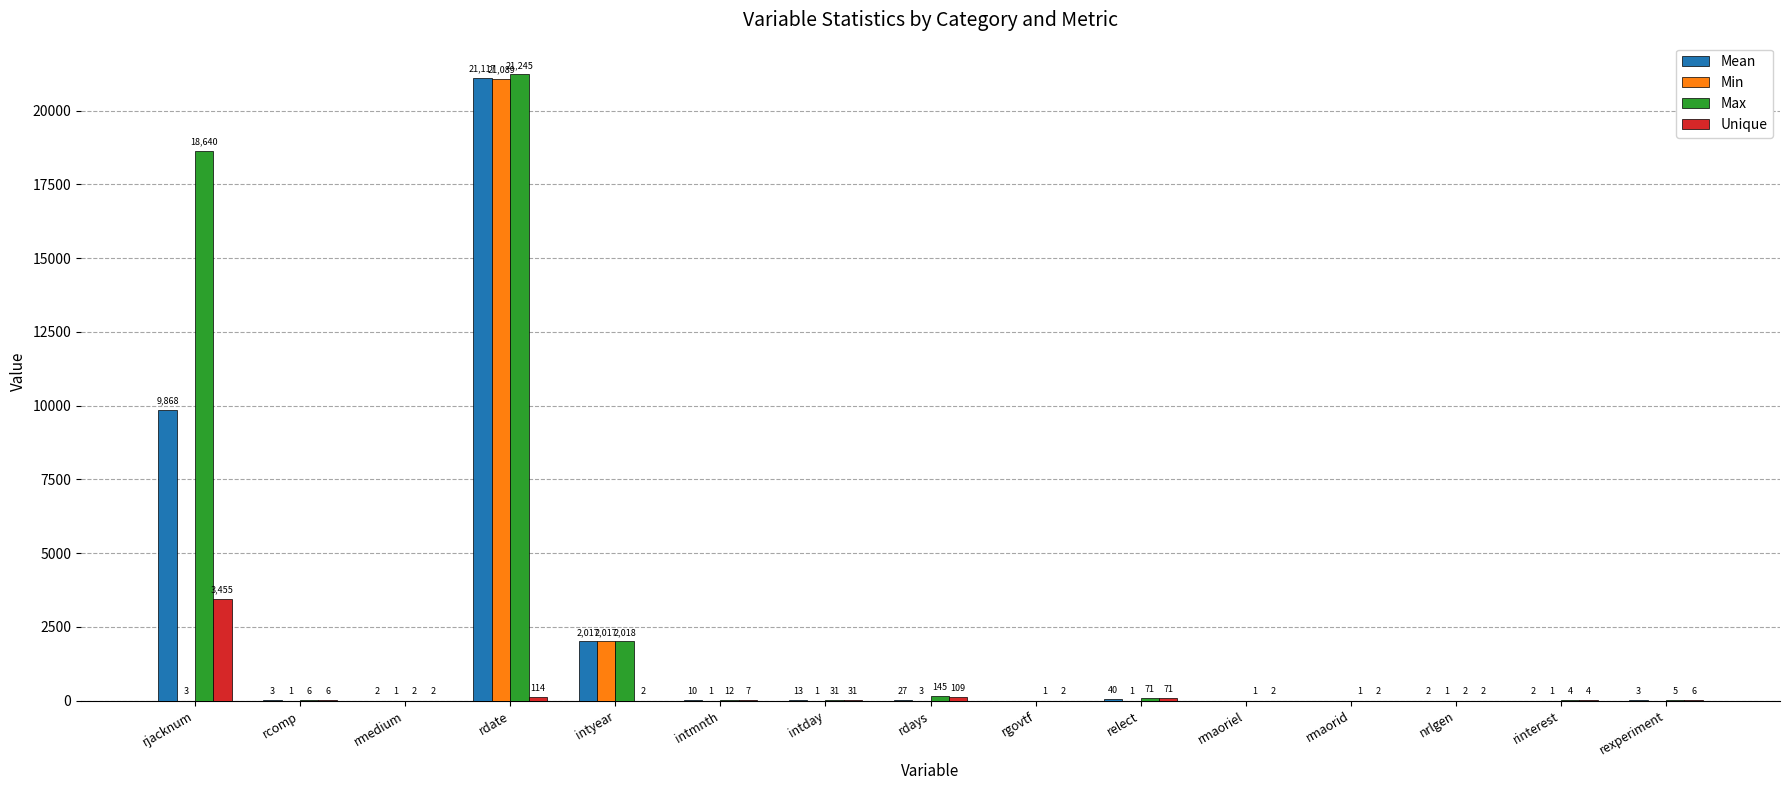

Which series changed the most between rdays and rexperiment?

Max